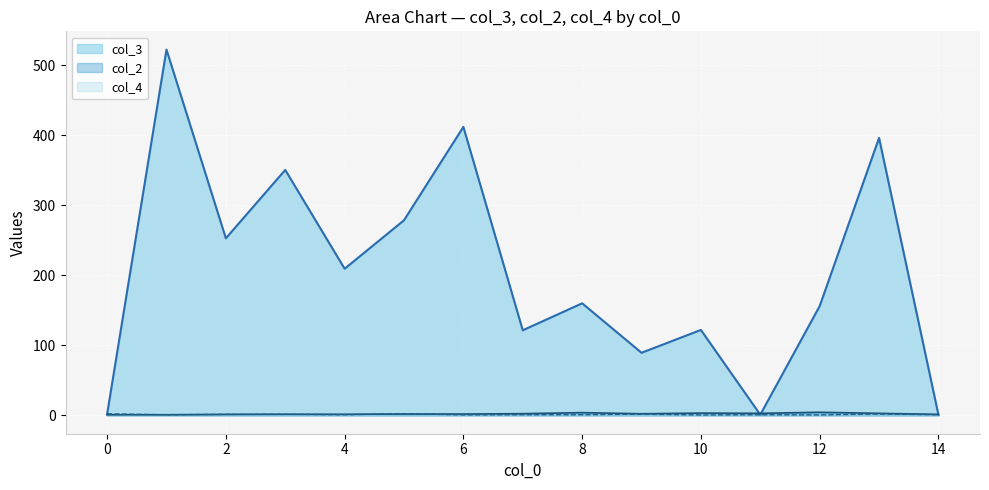

Rank the series by their maximum value, from highest to lowest.

col_3, col_2, col_4